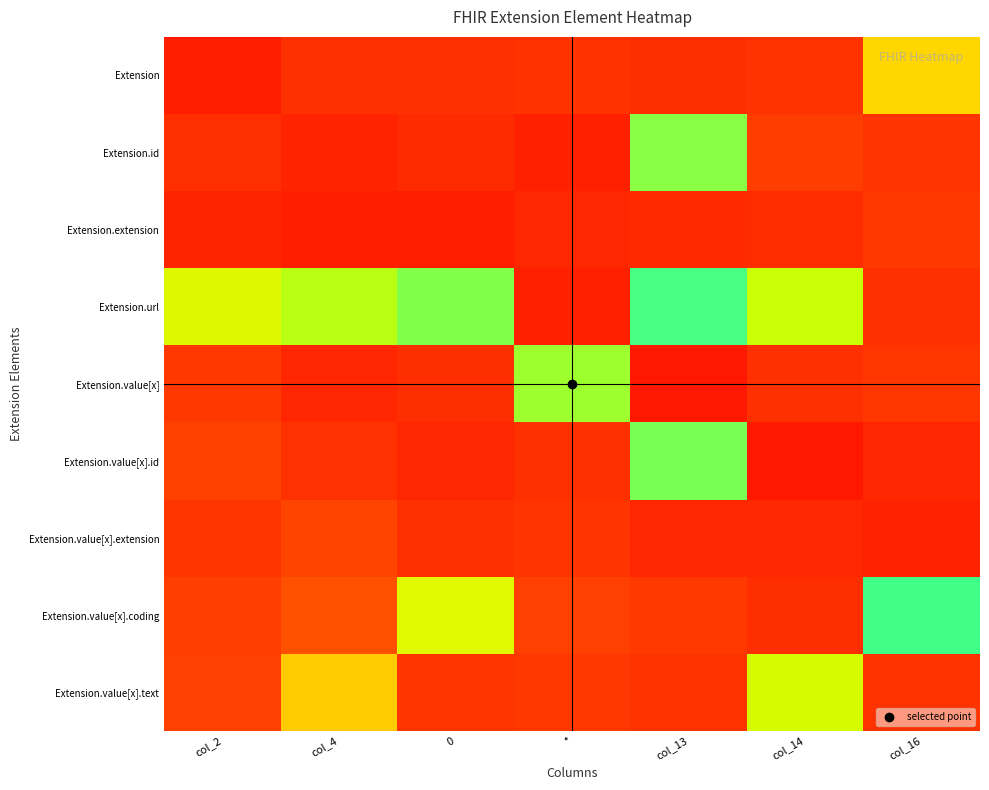

At how many categories does at least one series exceed 0?

7